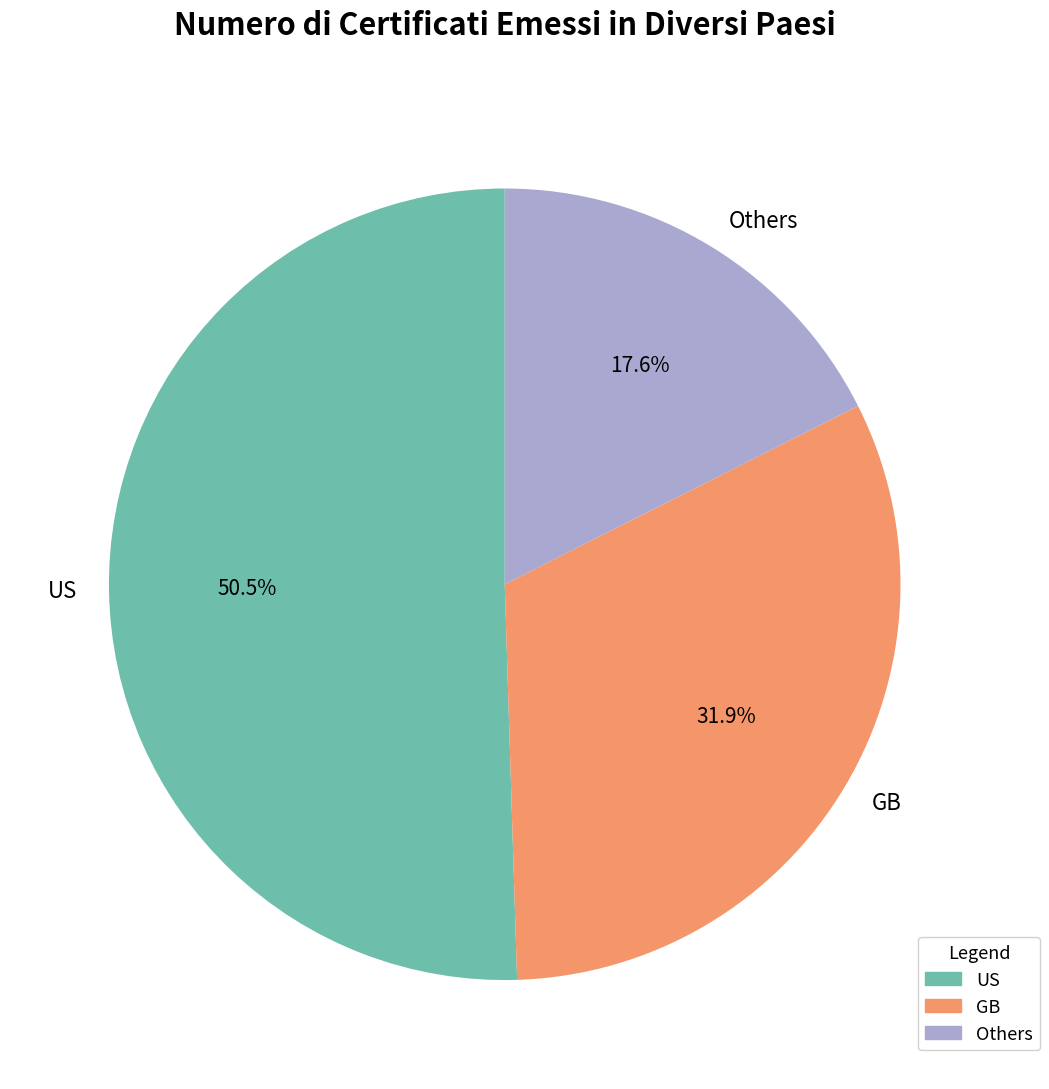

Which slice is the largest?

US